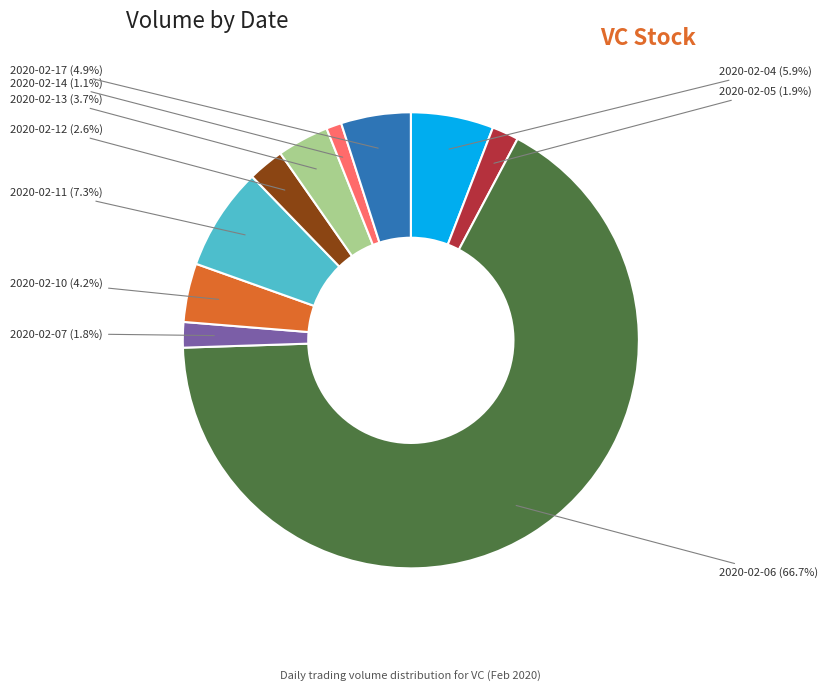

True or false: 2020-02-12 accounts for 12% of the total.

False